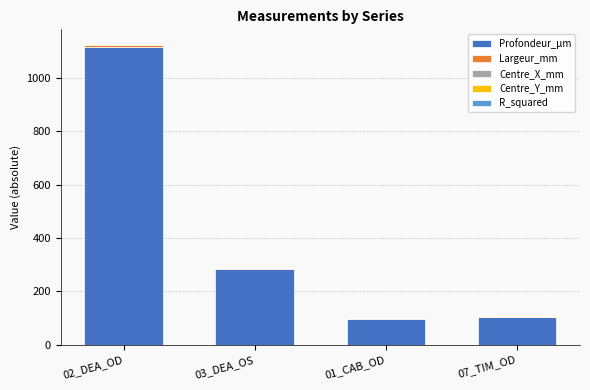

What is the highest value of the Profondeur_μm series?

1115.3